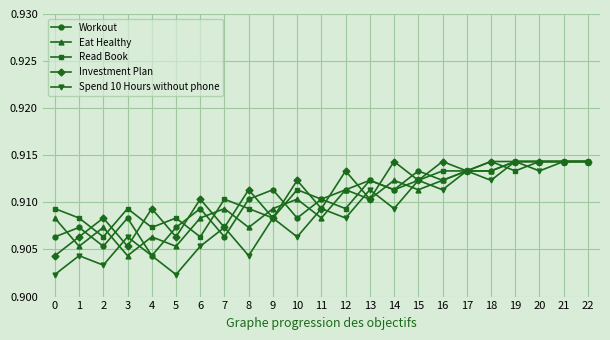

The value of Workout at 0 is 1.2. True or false?

False